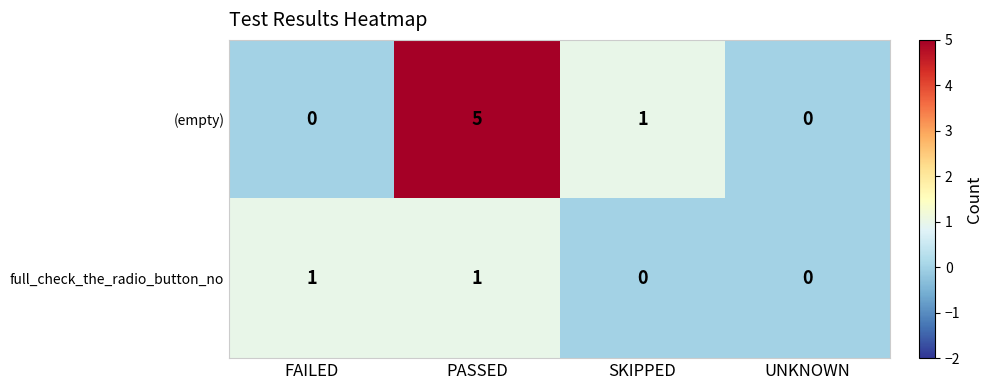

Reading right to left, list all the values displayed in this chart.

(empty): 0	1	5	0
full_check_the_radio_button_no: 0	0	1	1